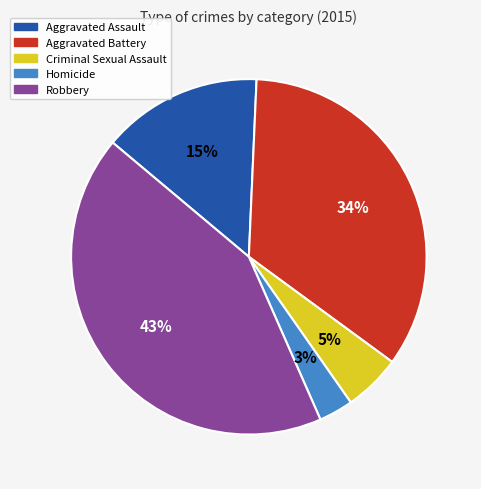

Rank the categories by value from highest to lowest.

Robbery, Aggravated Battery, Aggravated Assault, Criminal Sexual Assault, Homicide